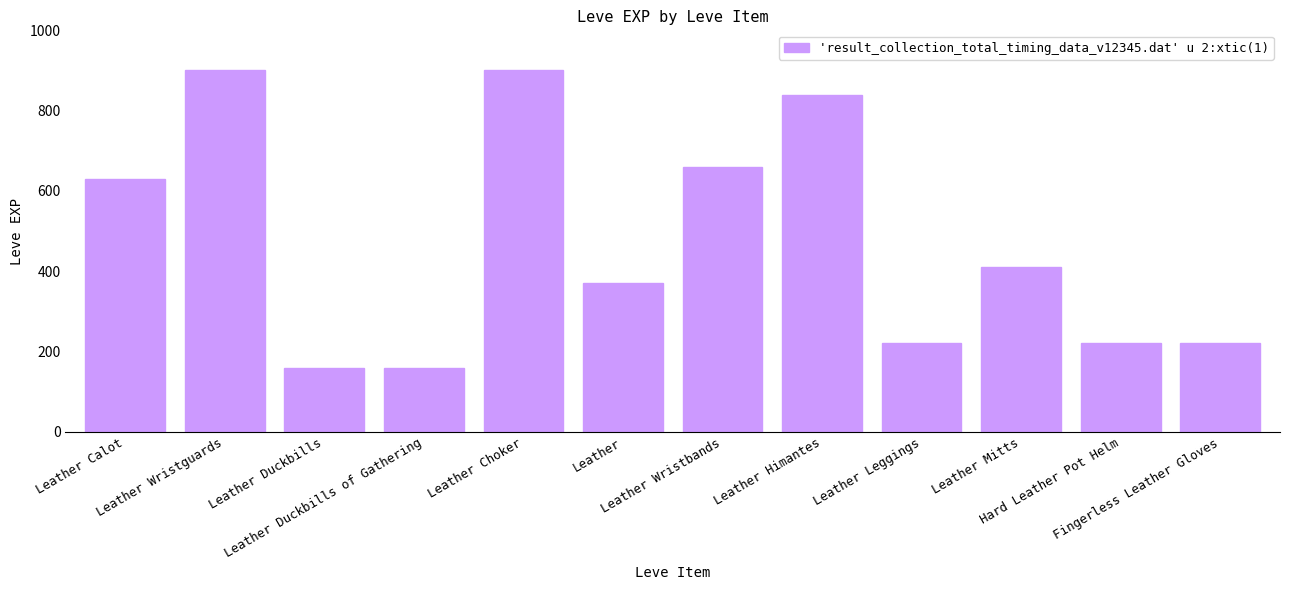

Approximately how many times larger is the value at Leather Calot compared to Leather Duckbills?

3.9